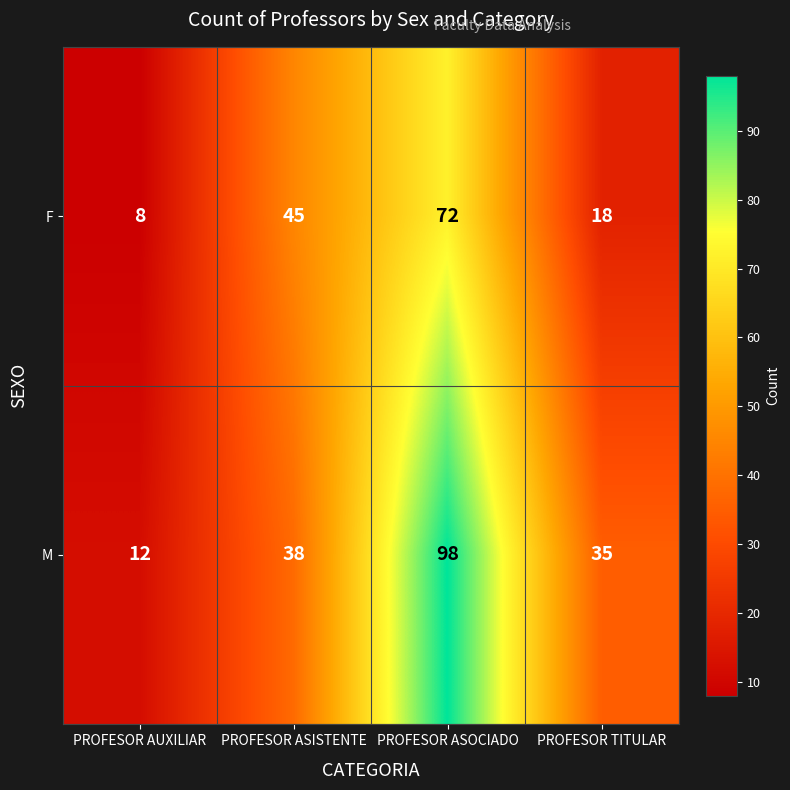

Reading right to left, transcribe all the data shown in this chart.

F: 18	72	45	8
M: 35	98	38	12